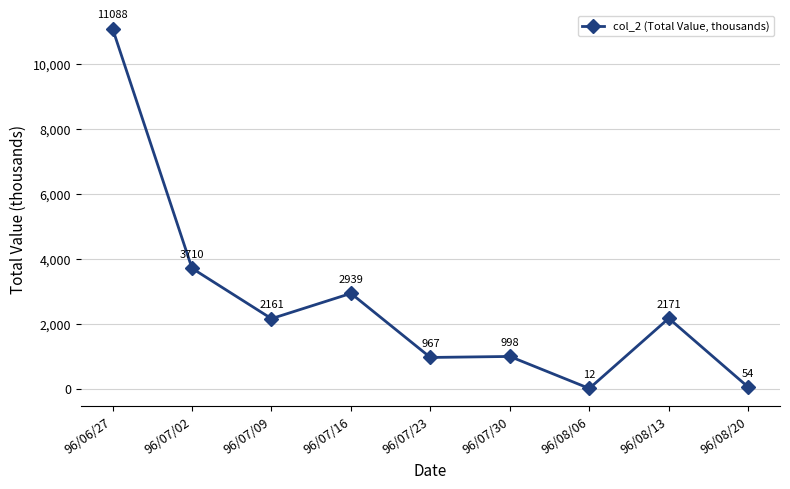

Rank the categories by value from highest to lowest.

96/06/27, 96/07/02, 96/07/16, 96/08/13, 96/07/09, 96/07/30, 96/07/23, 96/08/20, 96/08/06